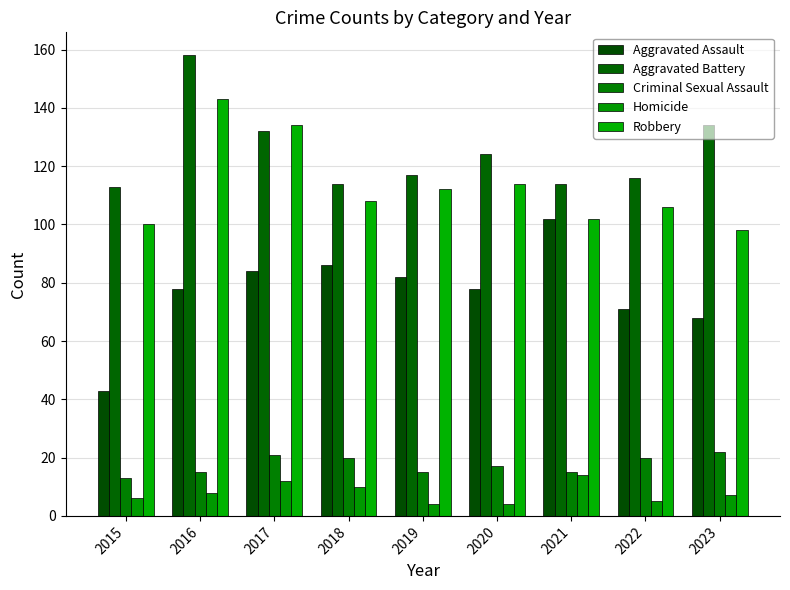

Which category has the highest value in the Aggravated Assault series?

2021